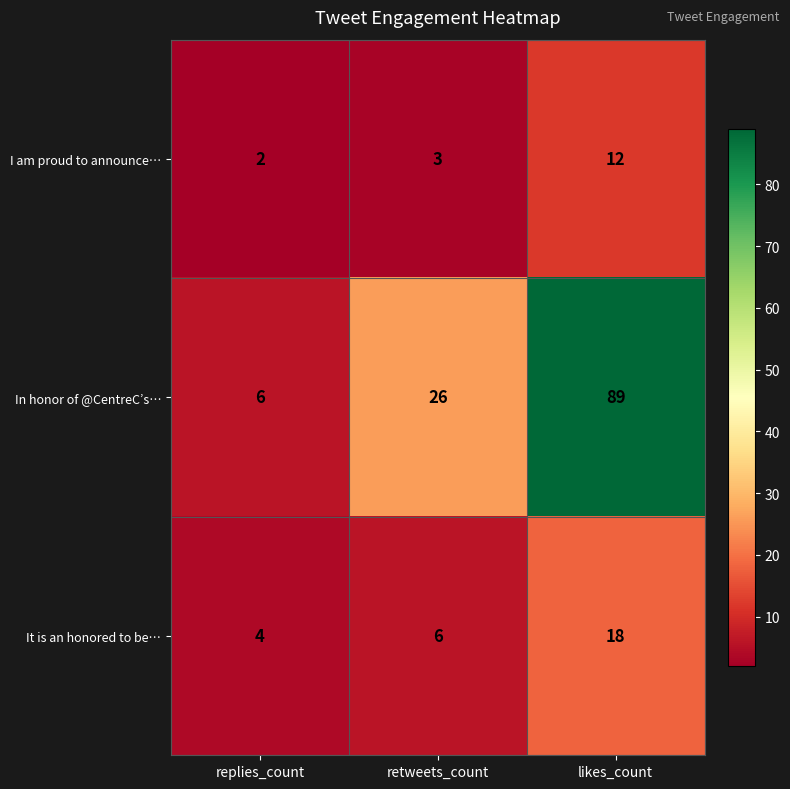

What is the sum of all It is an honored to be… values?

28